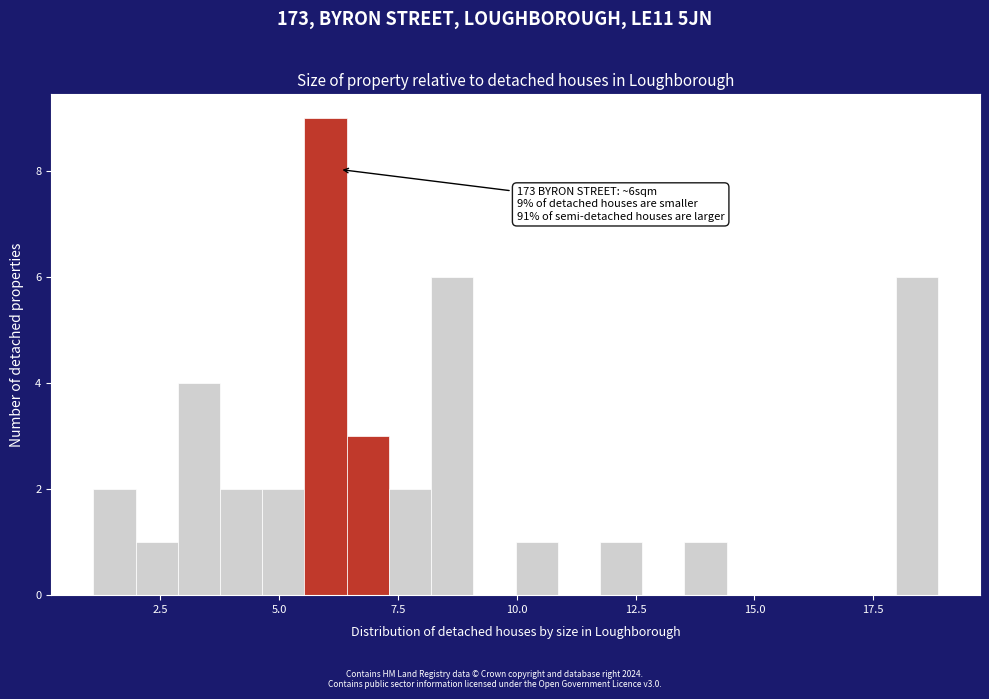

Read against the x-axis, roughly where is the centre of the tallest bar?

6.0